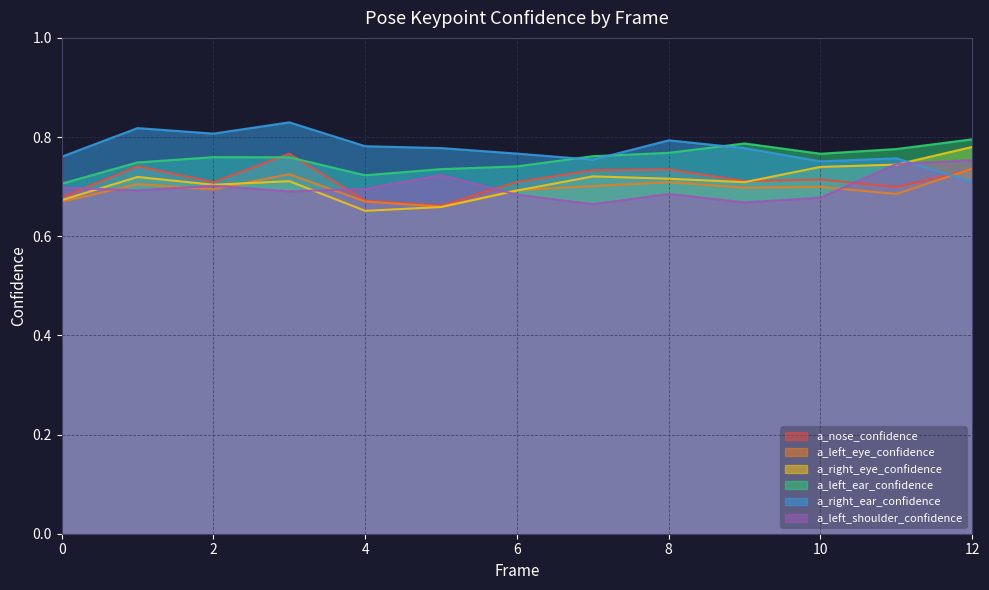

What are all the series names shown in the legend?

a_nose_confidence, a_left_eye_confidence, a_right_eye_confidence, a_left_ear_confidence, a_right_ear_confidence, a_left_shoulder_confidence